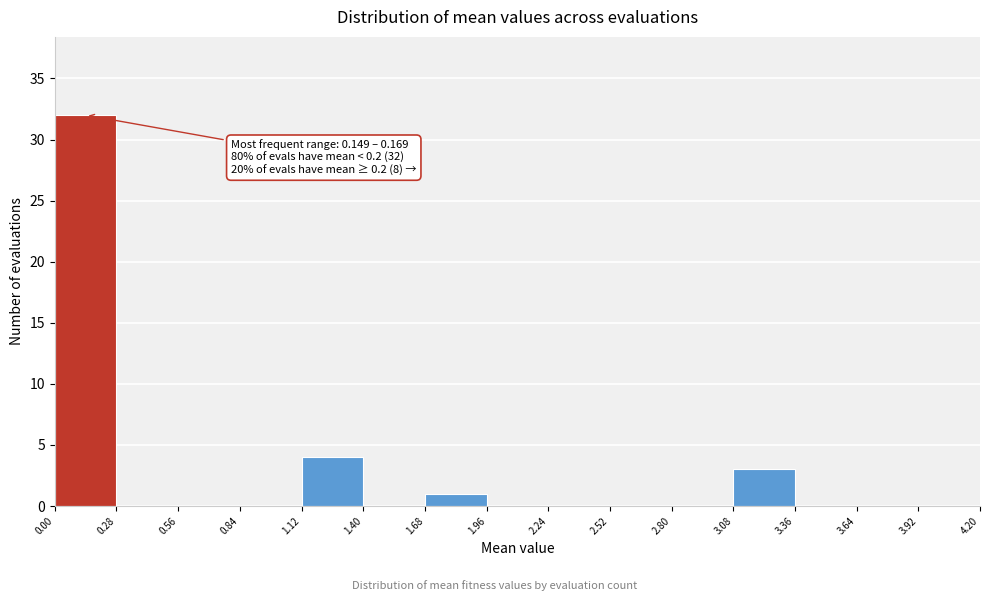

Which range on the x-axis has the tallest bar?

0.00 to 0.28